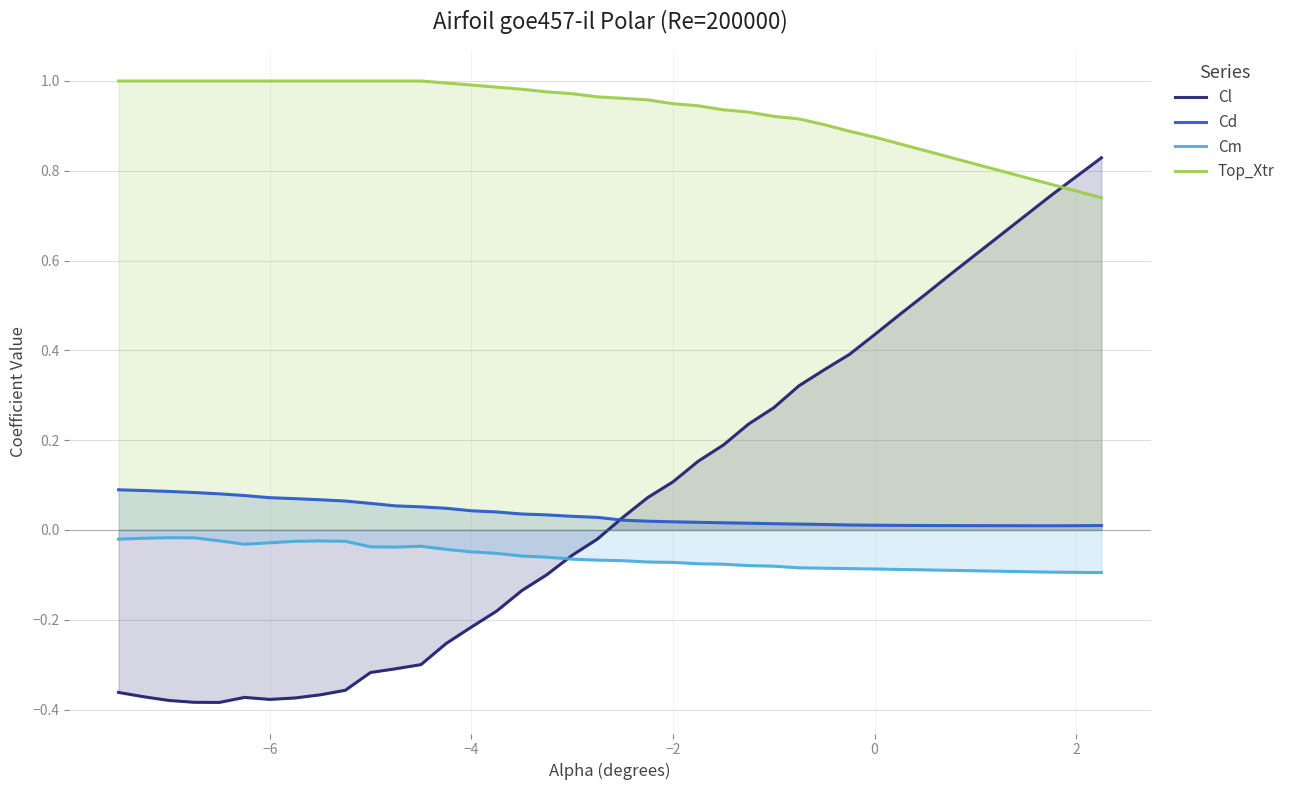

How many categories are shown in the chart?

40